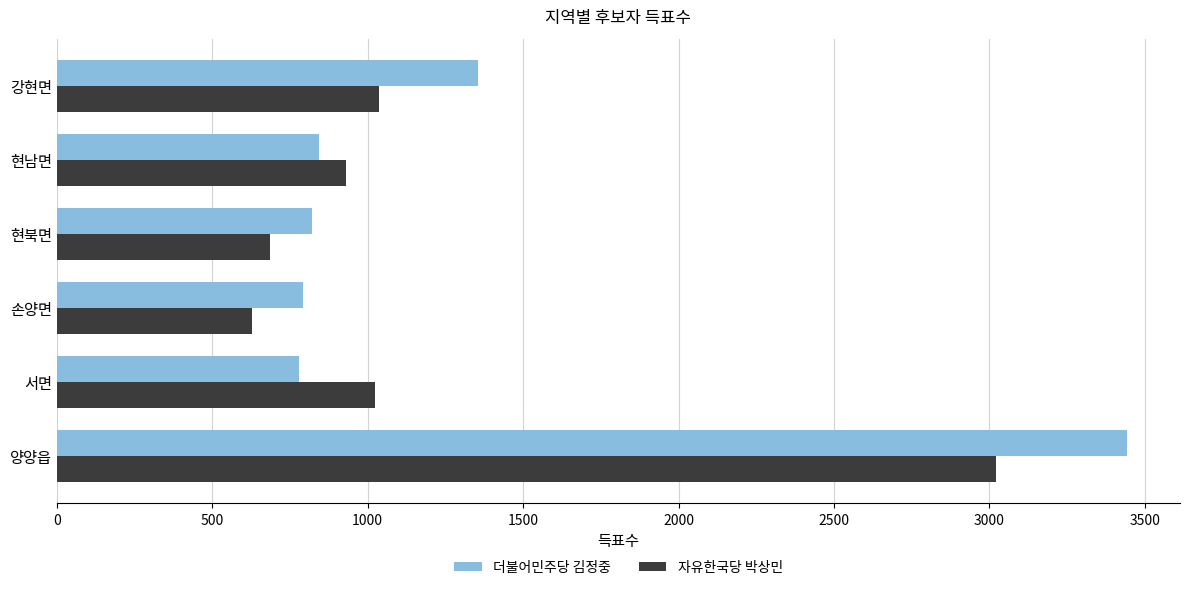

Which series has the largest total across all categories?

더불어민주당 김정중